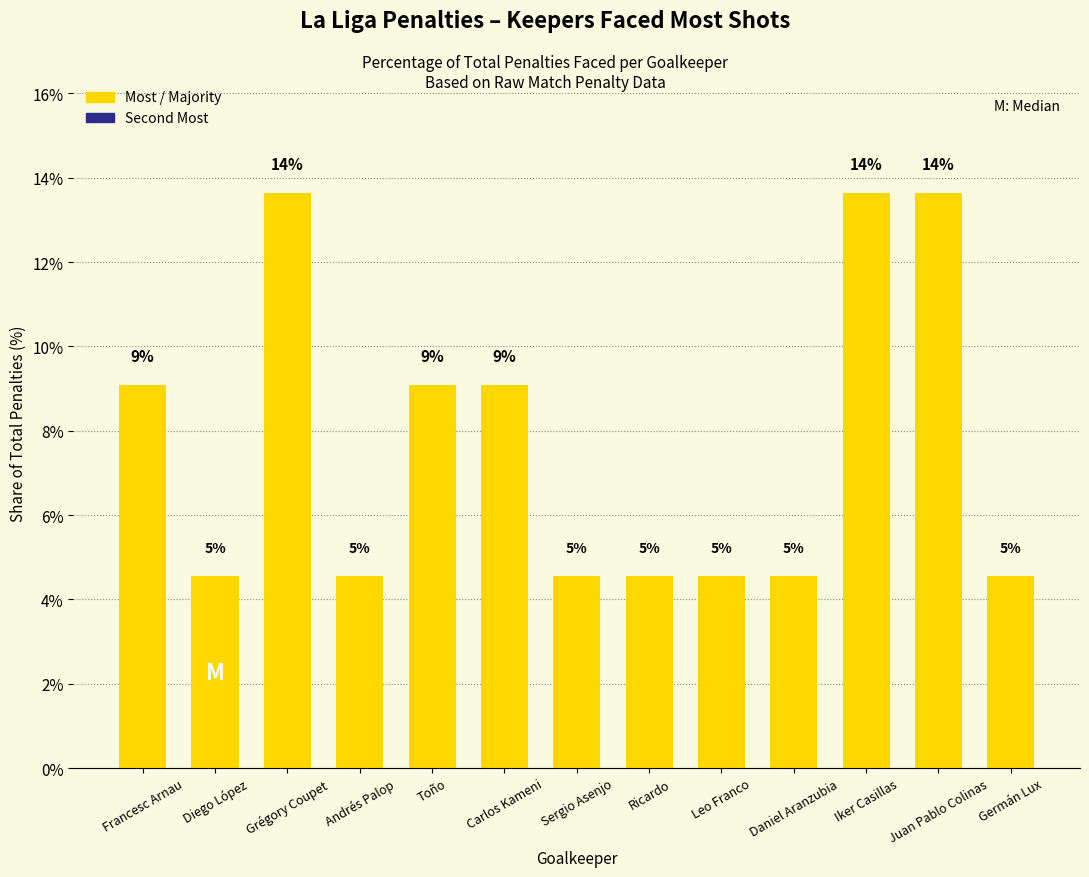

What is the minimum value shown in the chart?

4.5